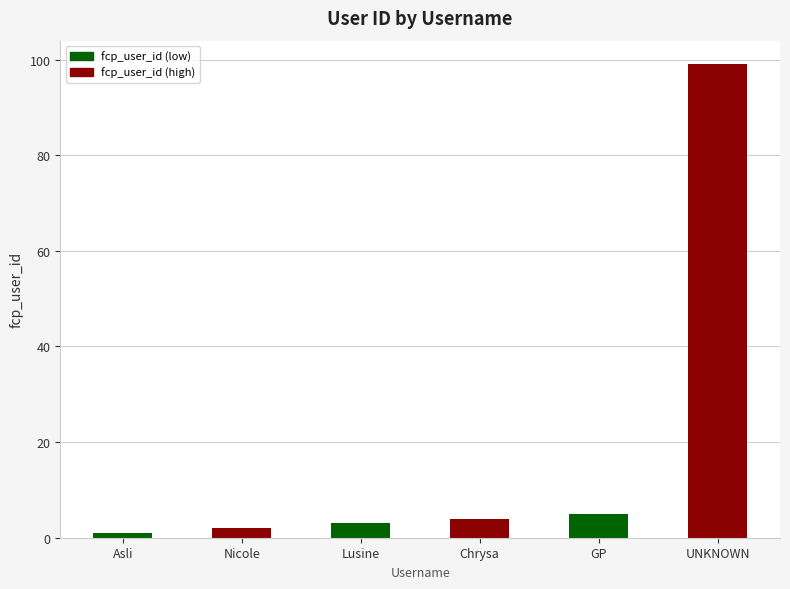

True or false: the data shows 3 at Lusine.

True